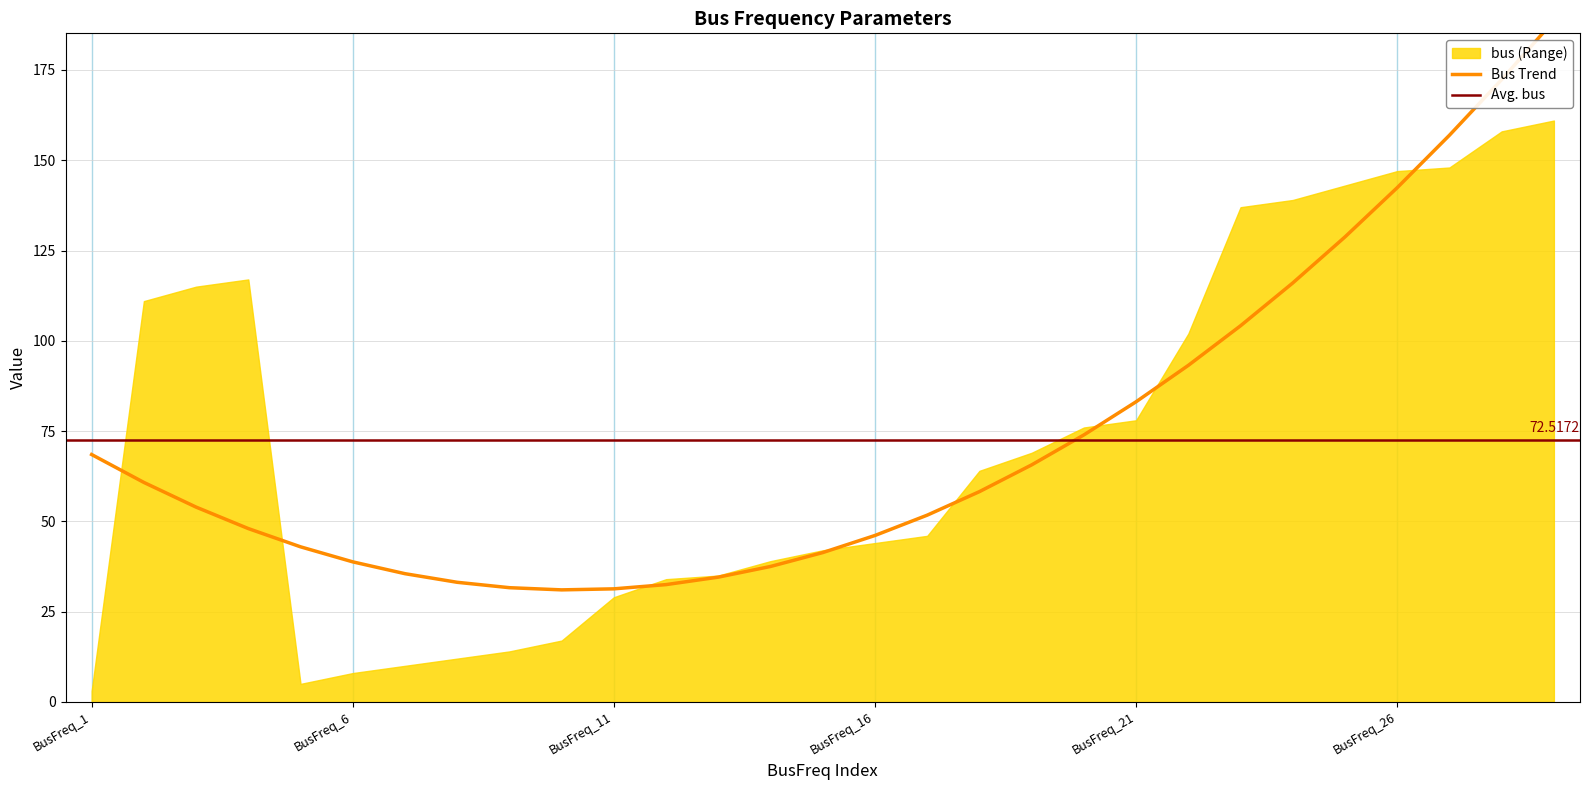

How many values in the bus series are below 64?

14